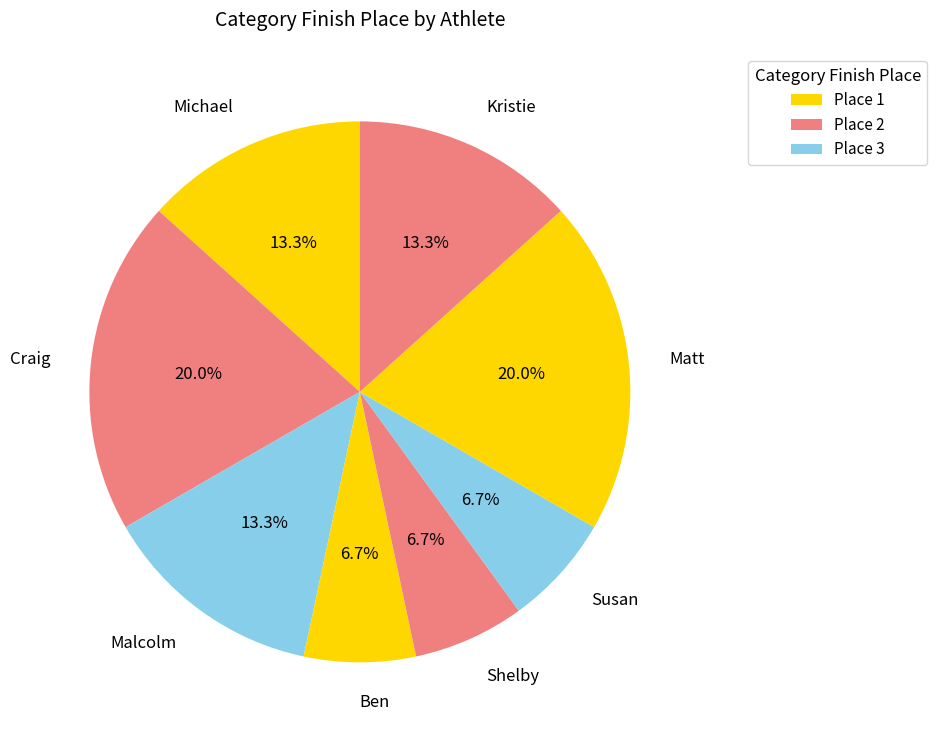

Does Susan represent more than half of the total?

No